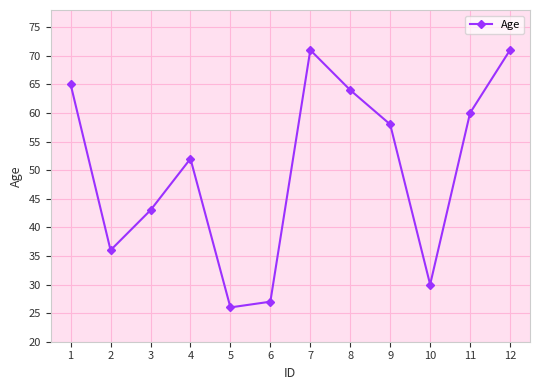

How many series are shown in this chart?

1